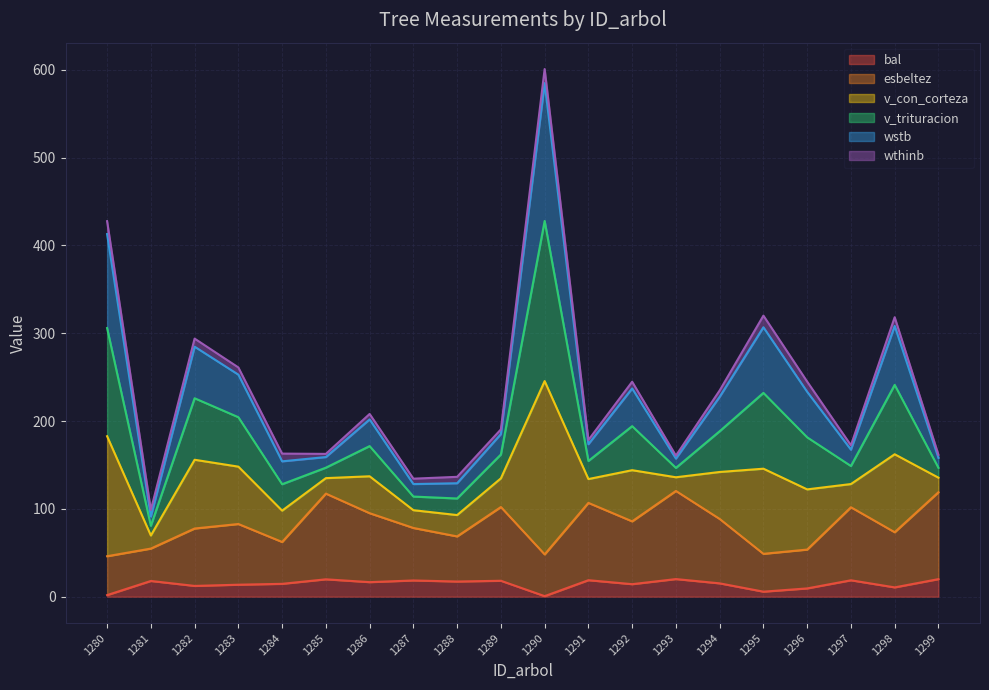

At which category is the sum across all series the highest?

1290